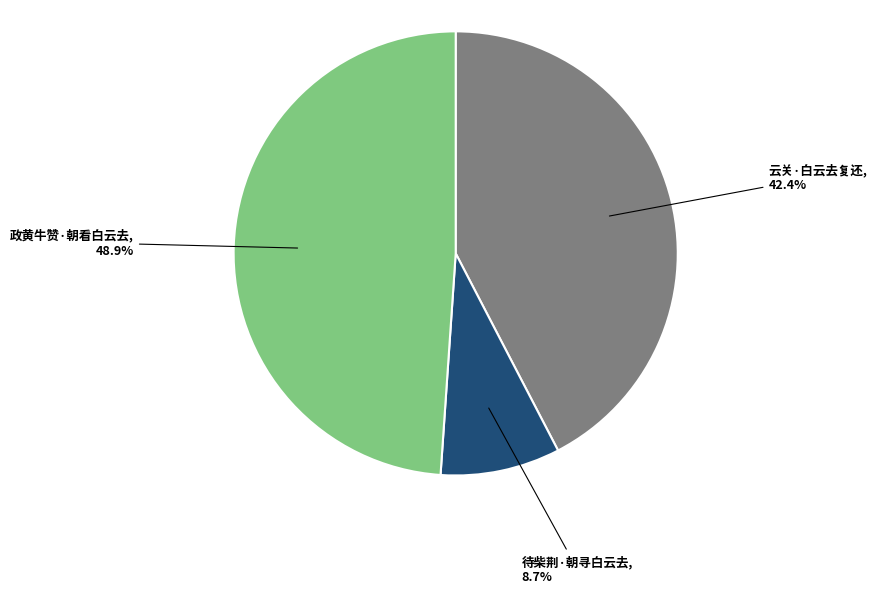

What is the ratio of the value at 待柴荆·朝寻白云去 to the value at 政黄牛赞·朝看白云去?

0.2